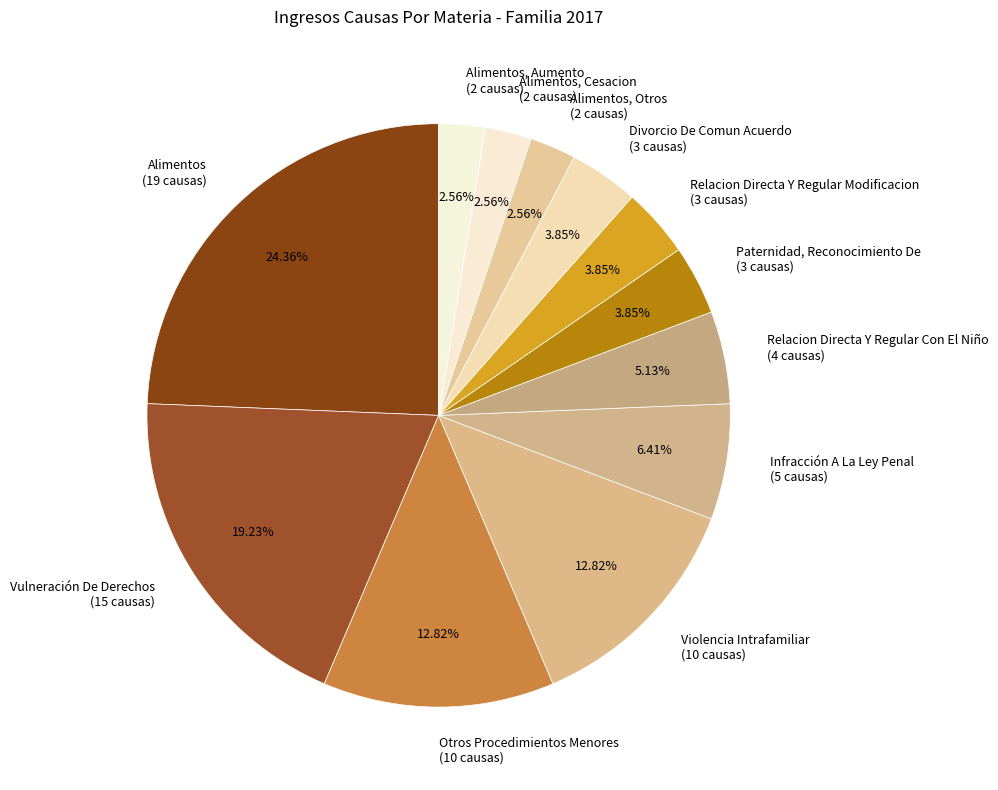

Which has a higher value, Alimentos (19 causas) or Relacion Directa Y Regular Modificacion (3 causas)?

Alimentos (19 causas)